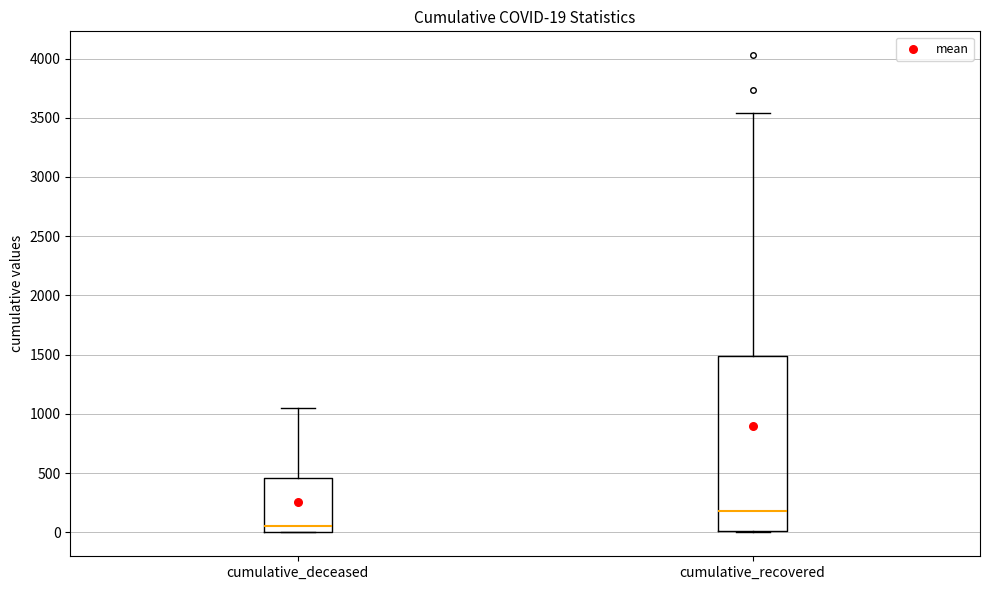

Which box is the tallest, from its lower edge to its upper edge?

cumulative_recovered